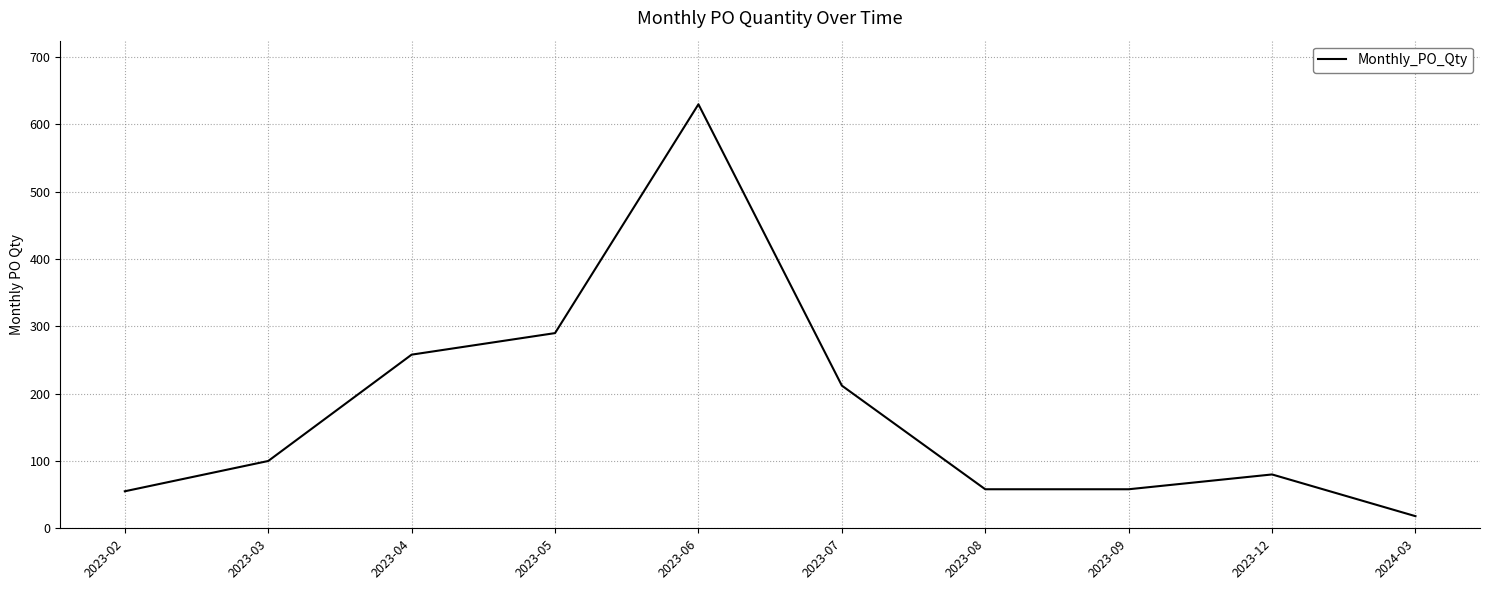

What is the difference between the maximum and second lowest values?

575